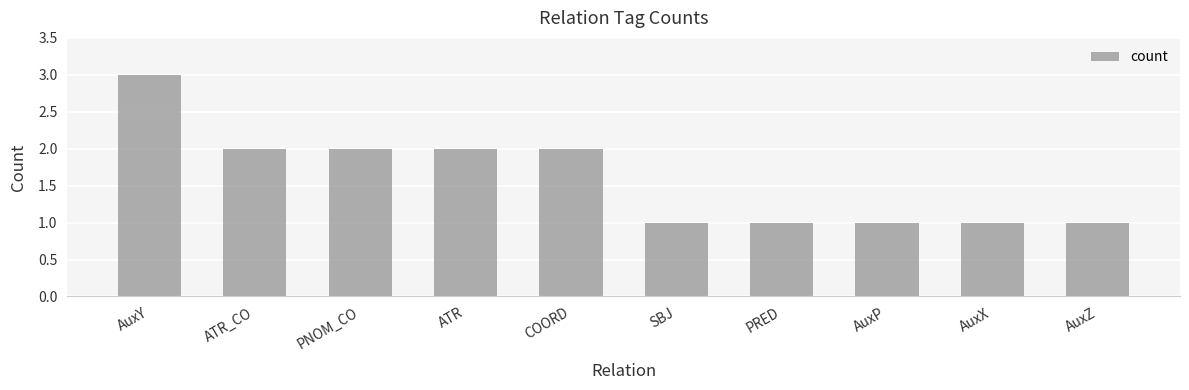

What is the ratio of the value at PNOM_CO to the value at COORD?

1.0